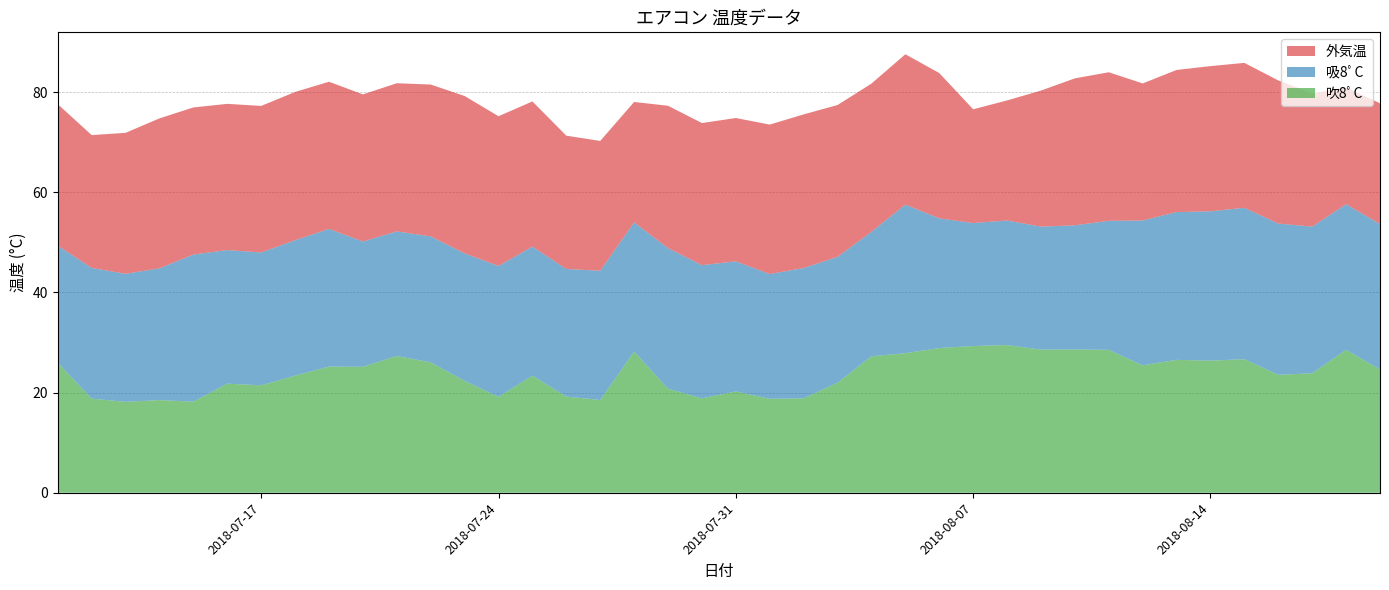

Reading right to left, transcribe all the data shown in this chart.

外気温: 24.1	23.3	26.6	28.6	28.9	29.0	28.4	27.4	29.7	29.3	27.2	24.0	22.7	29.0	30.0	29.6	30.3	30.7	29.8	28.6	28.4	28.4	24.0	25.9	26.6	29.0	29.9	31.4	30.3	29.6	29.4	29.4	29.6	29.3	29.2	29.4	29.9	28.2	26.5	28.2
吸8ﾟC: 29.0	29.1	29.3	30.2	30.2	29.8	29.5	28.9	25.8	24.8	24.6	24.9	24.6	25.9	29.7	24.9	25.1	26.0	24.9	26.0	26.6	28.1	25.8	25.8	25.5	25.8	26.1	25.5	25.2	24.9	25.0	27.5	27.0	26.5	26.7	29.4	26.3	25.6	26.1	23.4
吹8ﾟC: 24.6	28.5	23.9	23.5	26.7	26.4	26.5	25.5	28.5	28.6	28.6	29.5	29.3	28.9	27.9	27.3	22.0	18.9	18.8	20.2	18.9	20.8	28.2	18.5	19.2	23.4	19.2	22.3	26.0	27.3	25.2	25.2	23.4	21.4	21.8	18.2	18.5	18.2	18.8	26.0